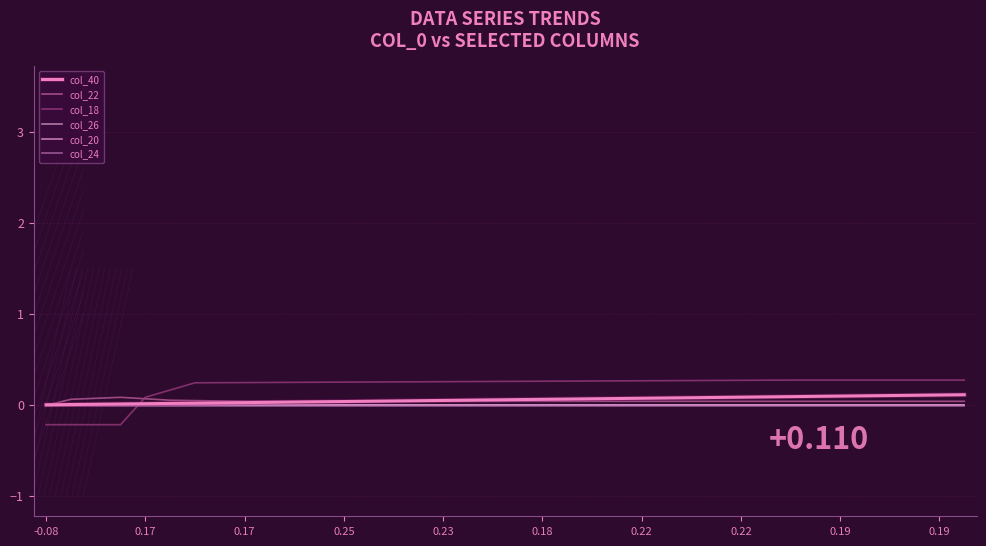

What is the sum of all col_40 values?

2.1